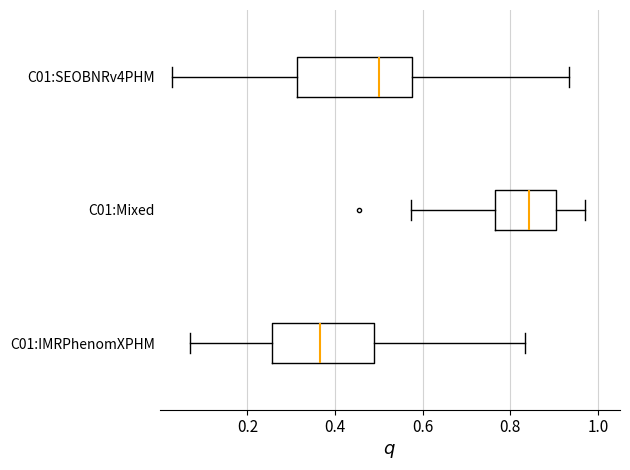

Which box has the furthest to the right median line?

C01:Mixed